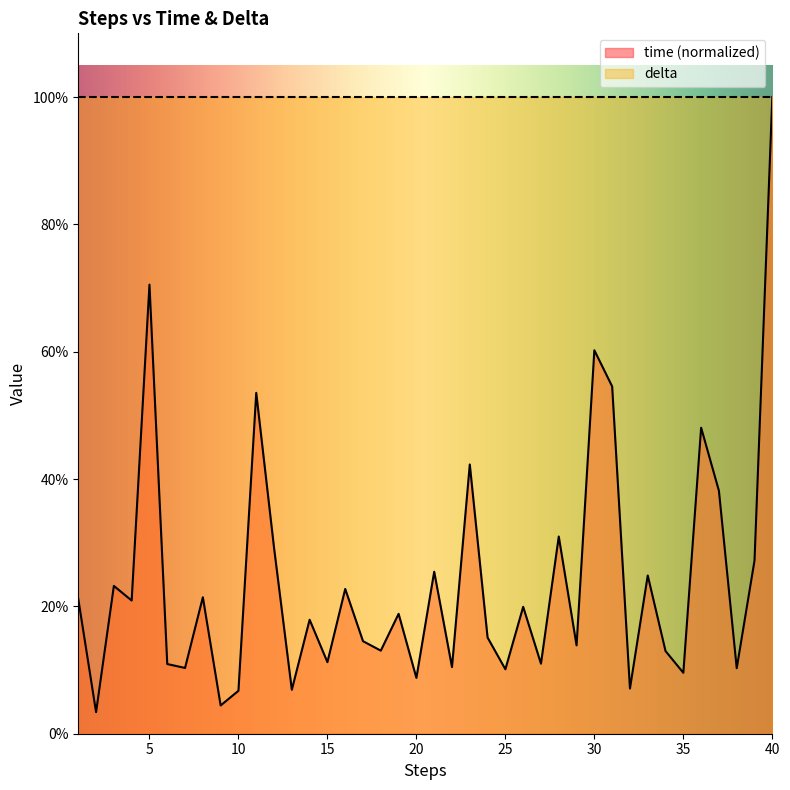

True or false: the data shows 0.8 at 31.

False